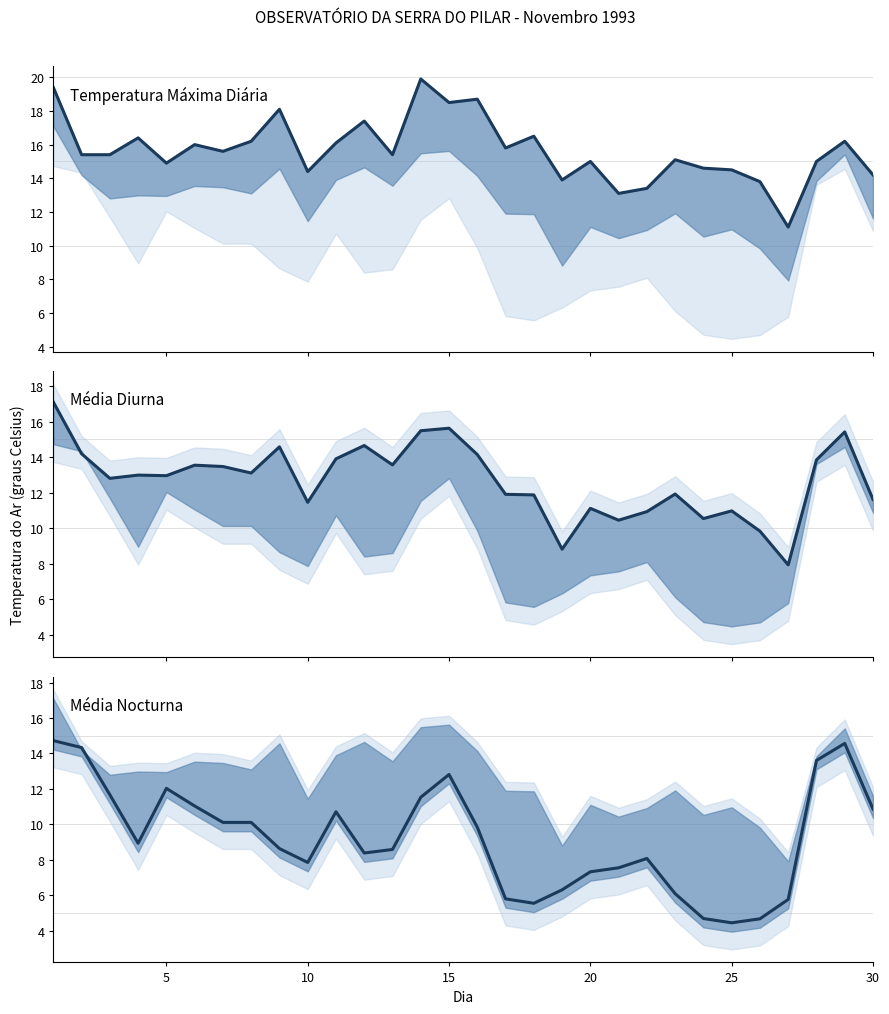

Is this an area chart (filled region under the line)?

No